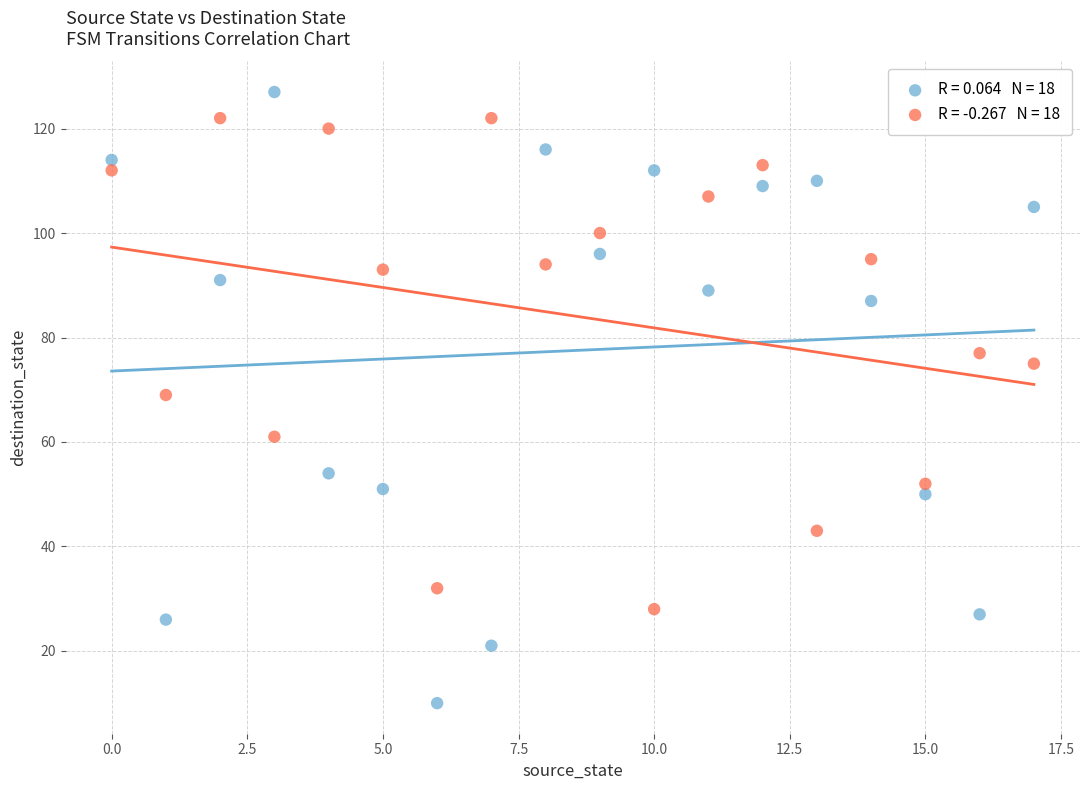

Across all data points, what is the range of Y values (max minus min)?

117